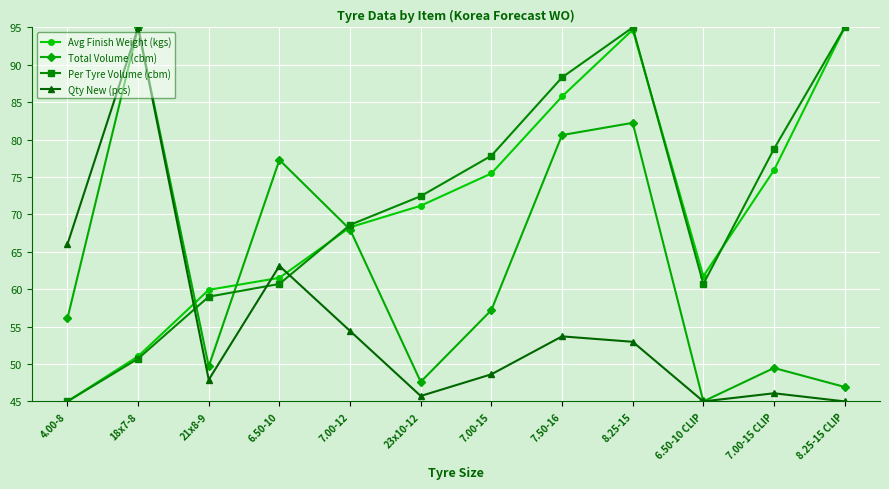

What is the label of the 3rd point from the left?

21x8-9